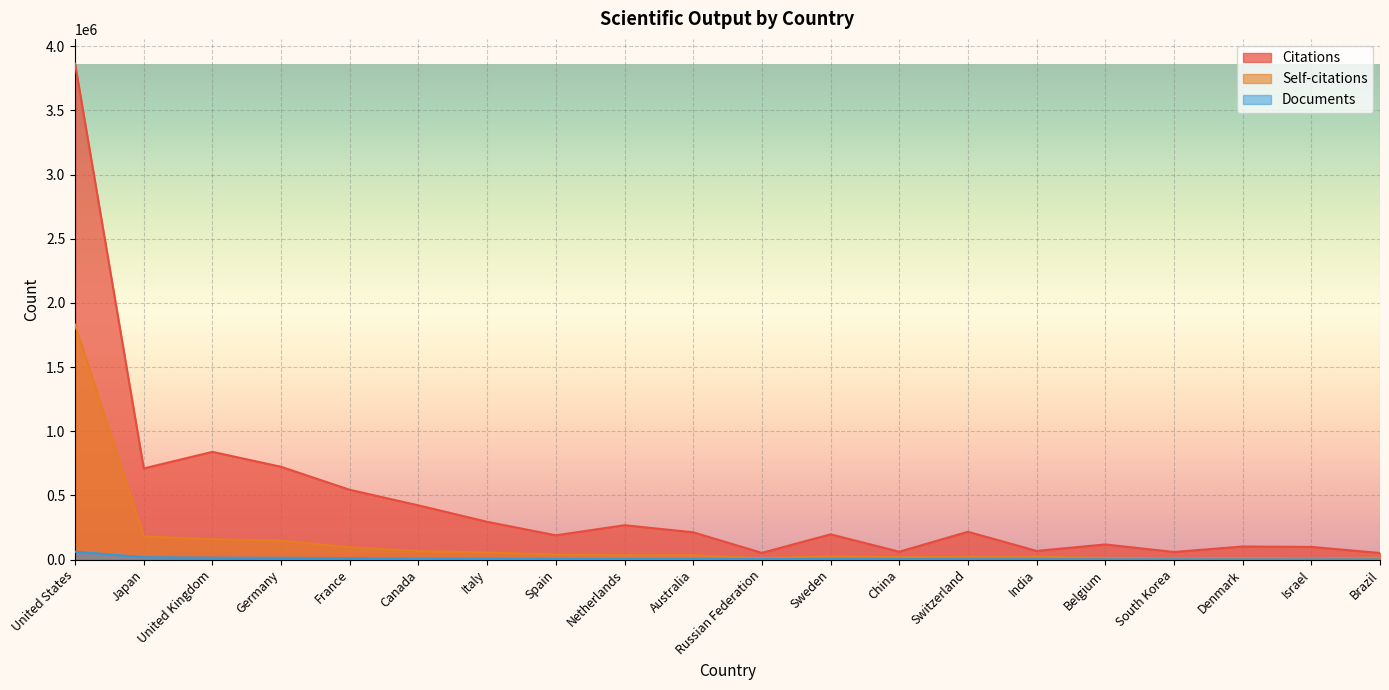

True or false: Self-citations and Citations intersect in this chart.

False